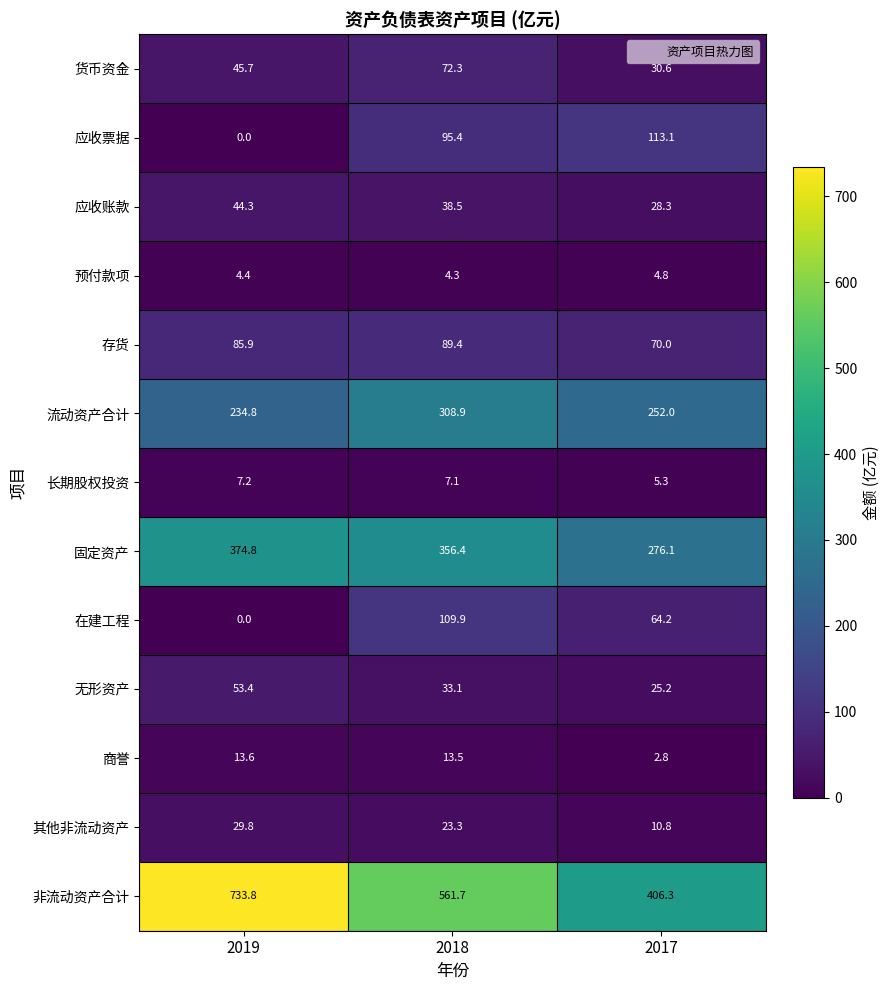

At which category does the chart reach its minimum across all series?

2019